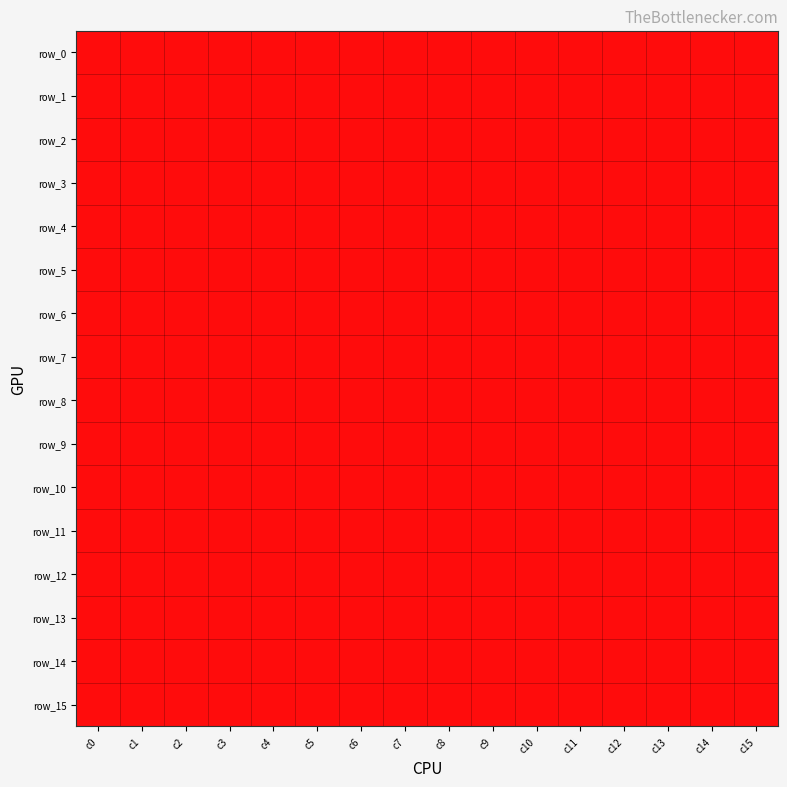

The row_6 series shows 1 at c6. True or false?

True